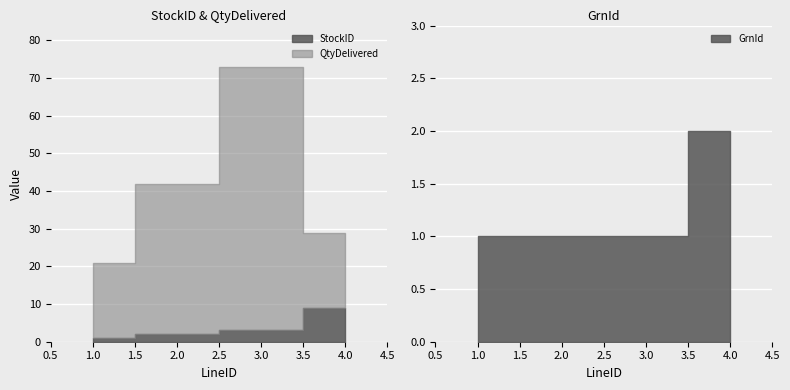

Rank the categories by QtyDelivered value from lowest to highest.

1, 4, 2, 3